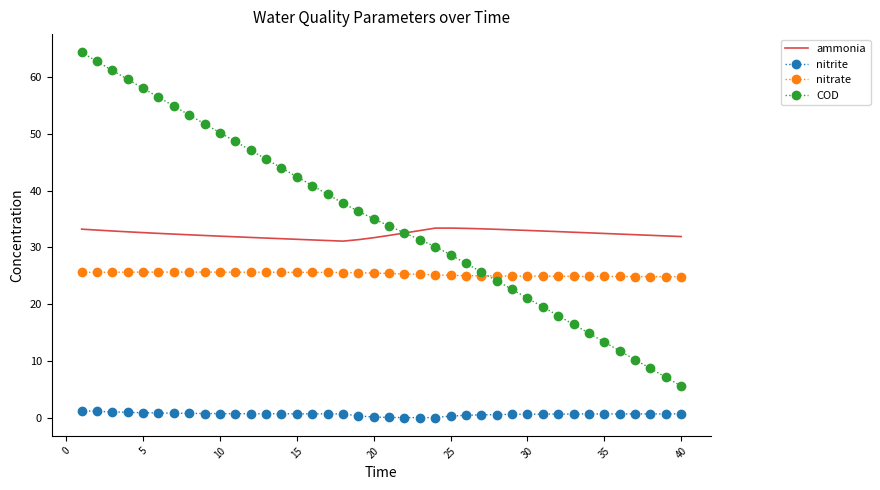

Which series has the largest total across all categories?

COD